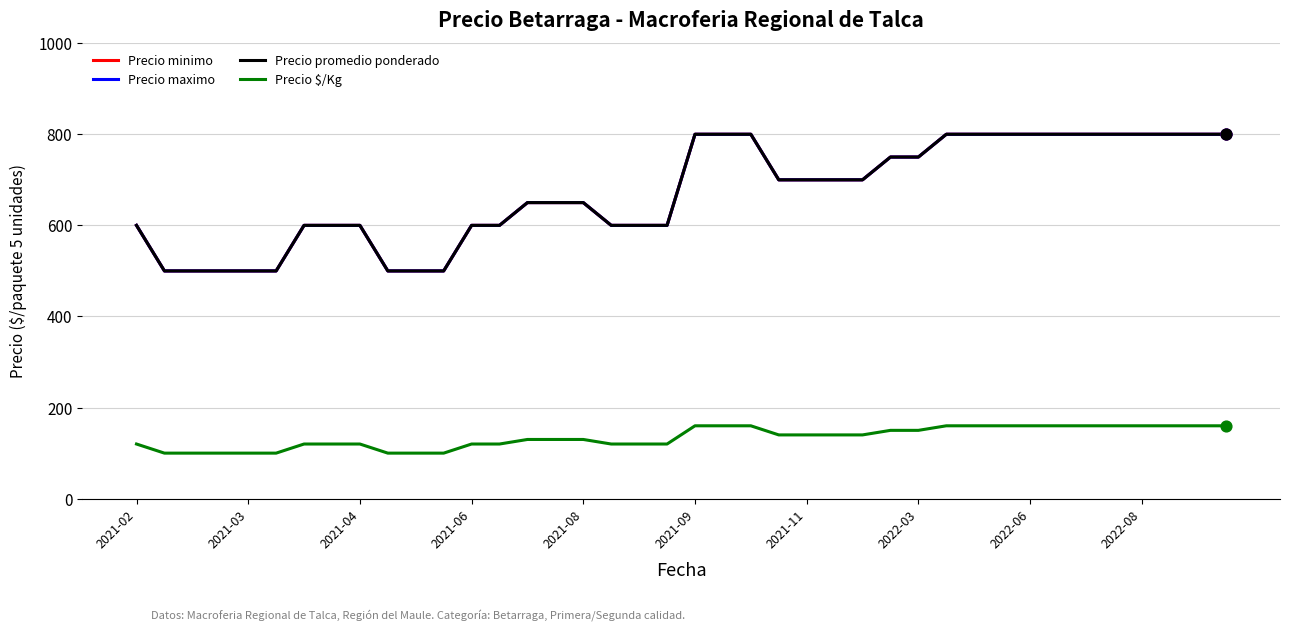

Does the chart have visible grid lines?

Yes